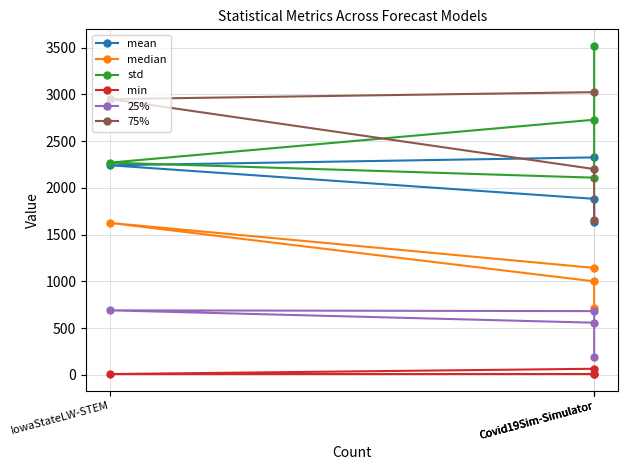

Reading left to right, transcribe all the data shown in this chart.

mean: 1629.5	1882.1	2240.7	2325.2
median: 716.6	999.3	1624.0	1143.2
std: 3519.1	2108.2	2269.3	2728.3
min: 4.8	8.4	8.0	64.6
25%: 191.3	681.1	689.5	557.2
75%: 1652.5	2200.4	2948.5	3022.8